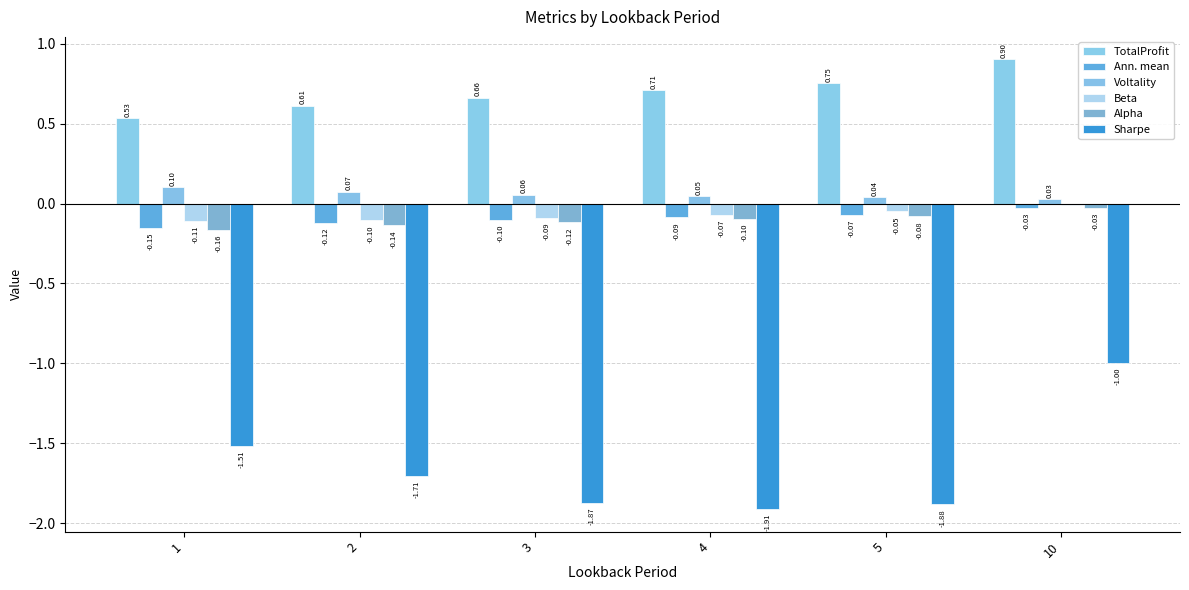

Is it true that Sharpe equals -0.6 at 3?

False